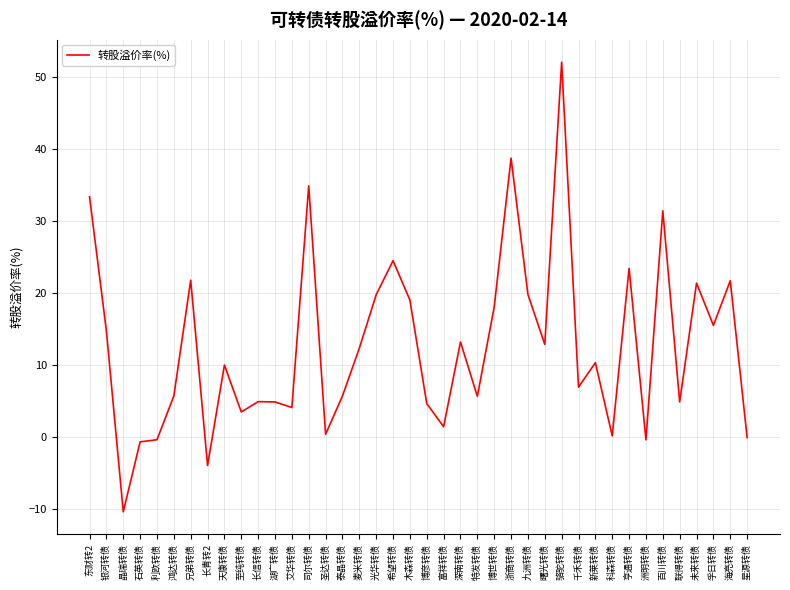

What is the minimum value shown in the chart?

-10.4